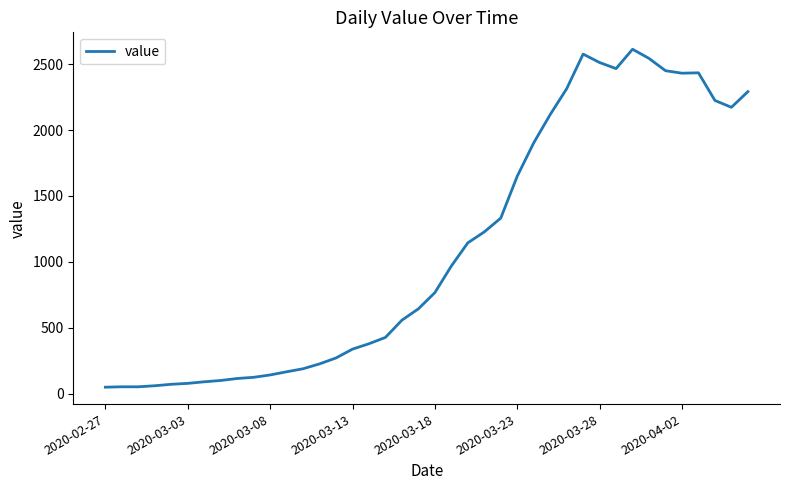

What is the maximum value shown in the chart?

2614